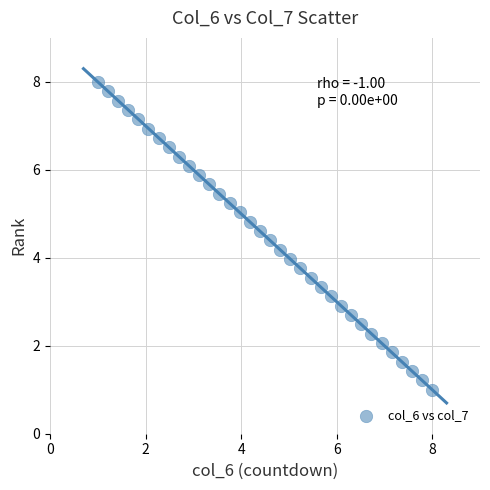

What is the range of Y values (max minus min)?

7.0